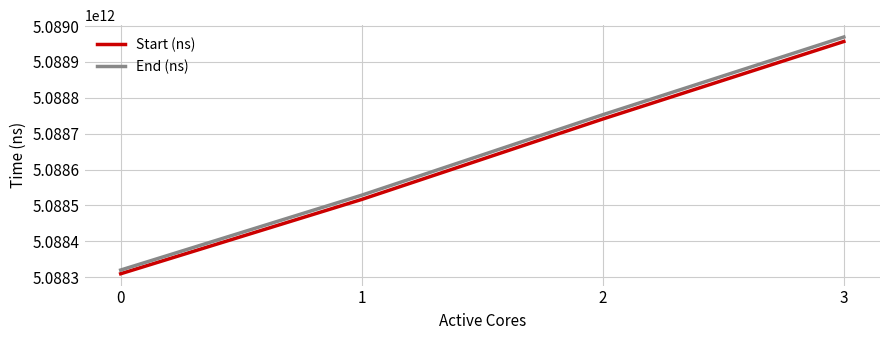

True or false: End (ns) and Start (ns) cross at least once.

False